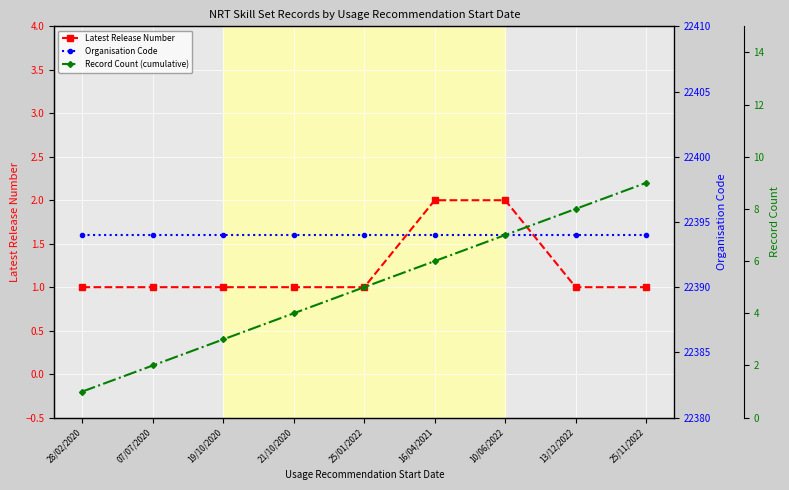

What position from the right is 19/10/2020?

7